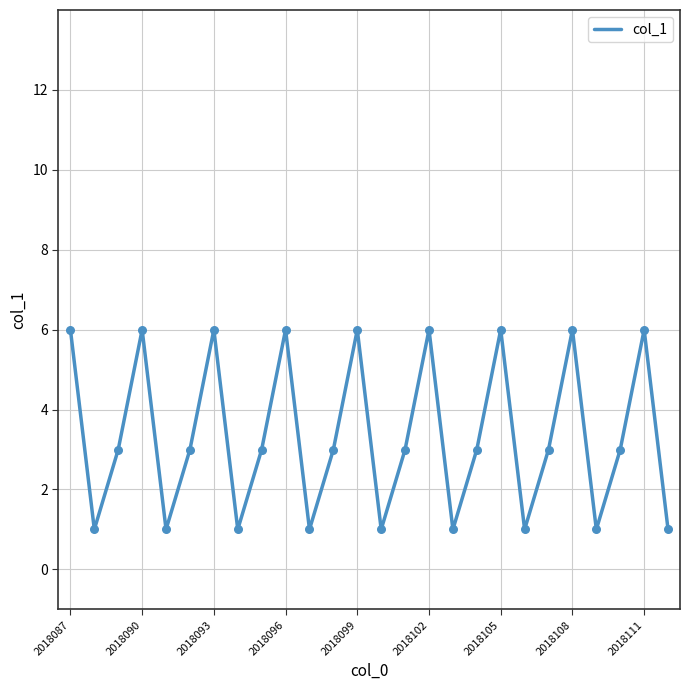

What is the difference between the maximum and minimum values?

5